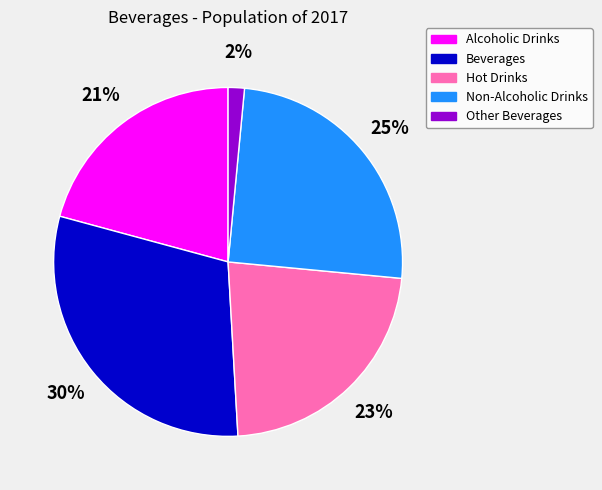

Is it true that Alcoholic Drinks is 28% of the pie?

False